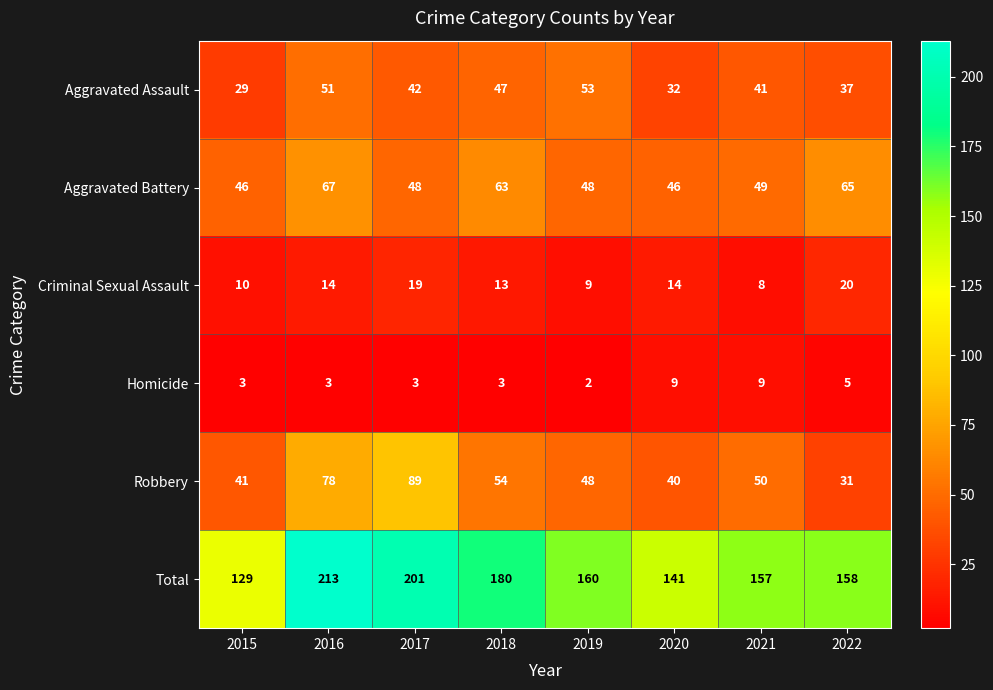

How many distinct data groups are displayed?

6